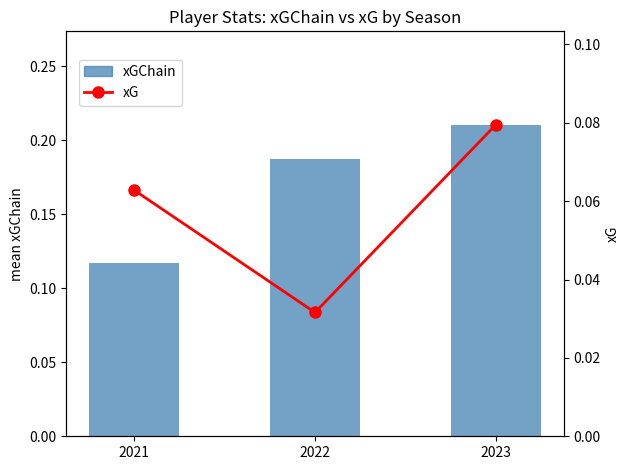

List the labels in order of xGChain value, largest first.

2023, 2022, 2021